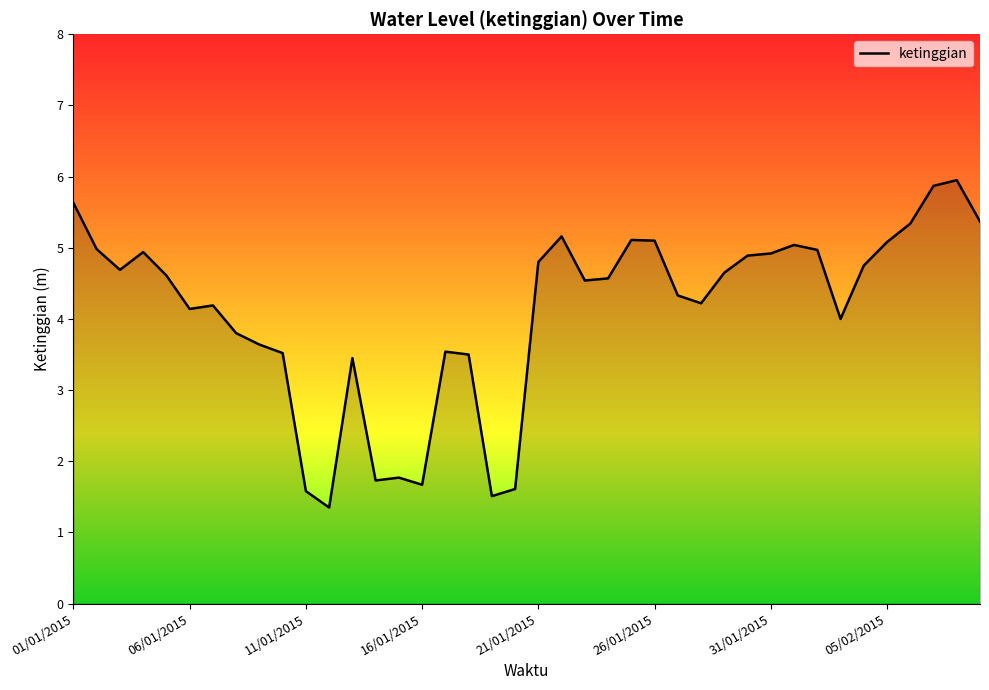

What is the maximum value shown in the chart?

6.0